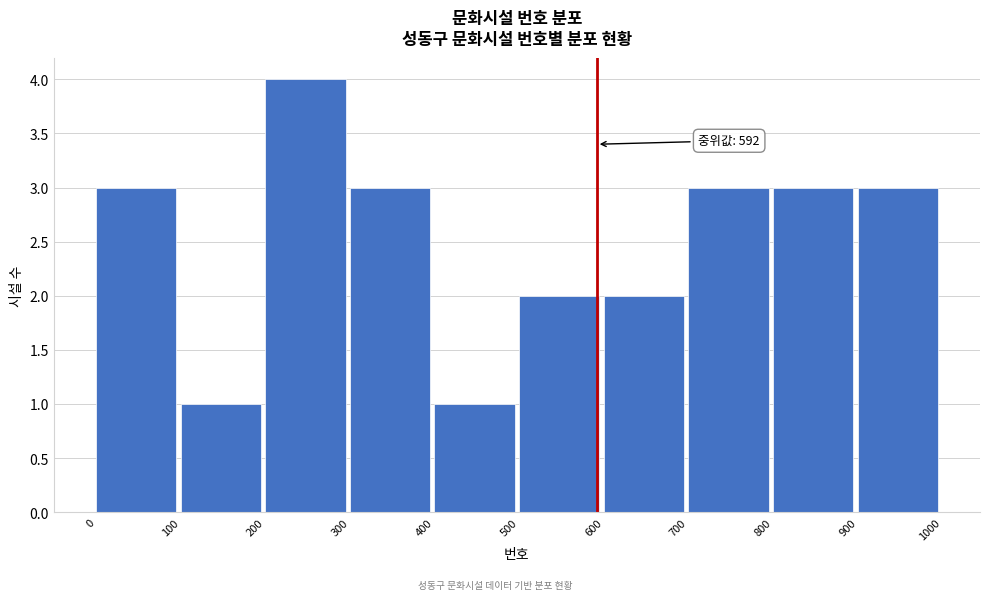

Over which range of the x-axis is the bar tallest?

200 to 300